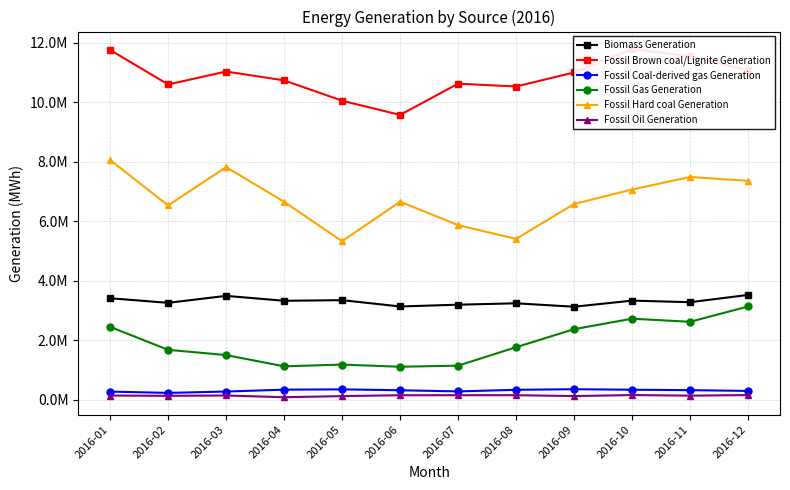

What are all the series names shown in the legend?

Biomass Generation, Fossil Brown coal/Lignite Generation, Fossil Coal-derived gas Generation, Fossil Gas Generation, Fossil Hard coal Generation, Fossil Oil Generation